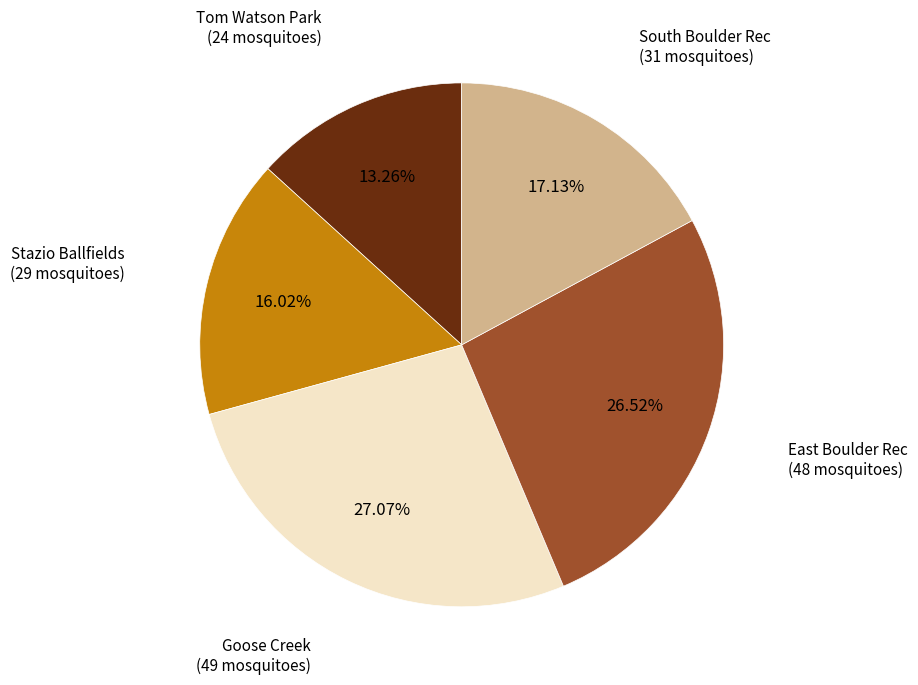

Count the number of slices in the pie.

5